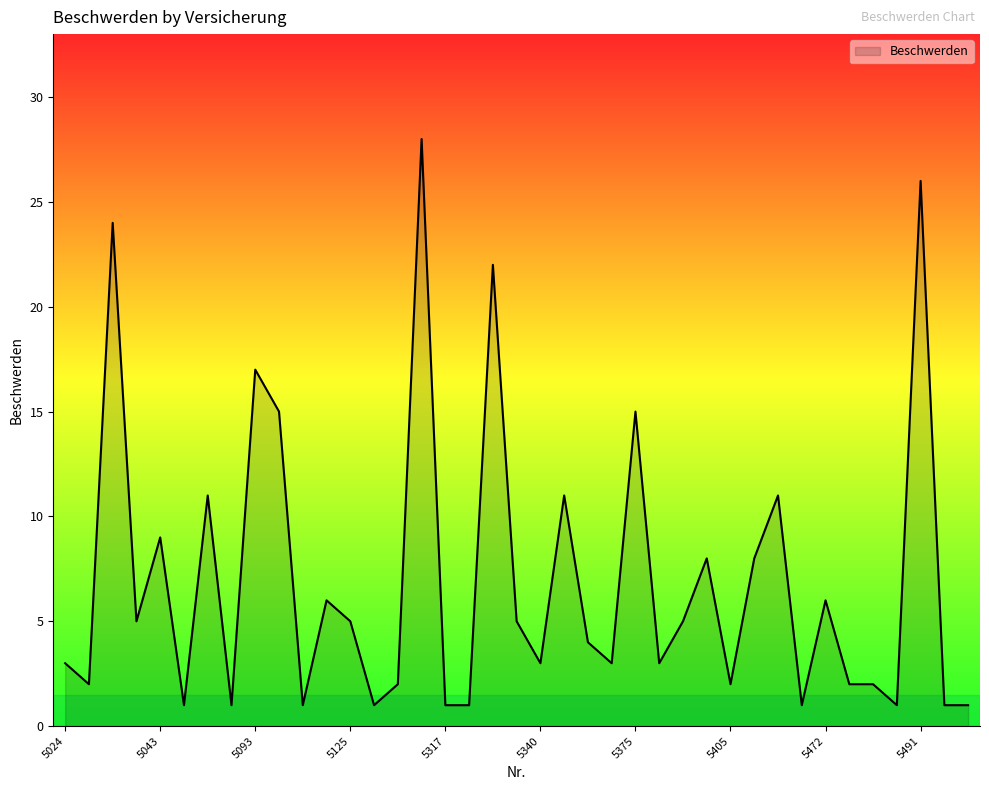

What is the maximum value shown in the chart?

28